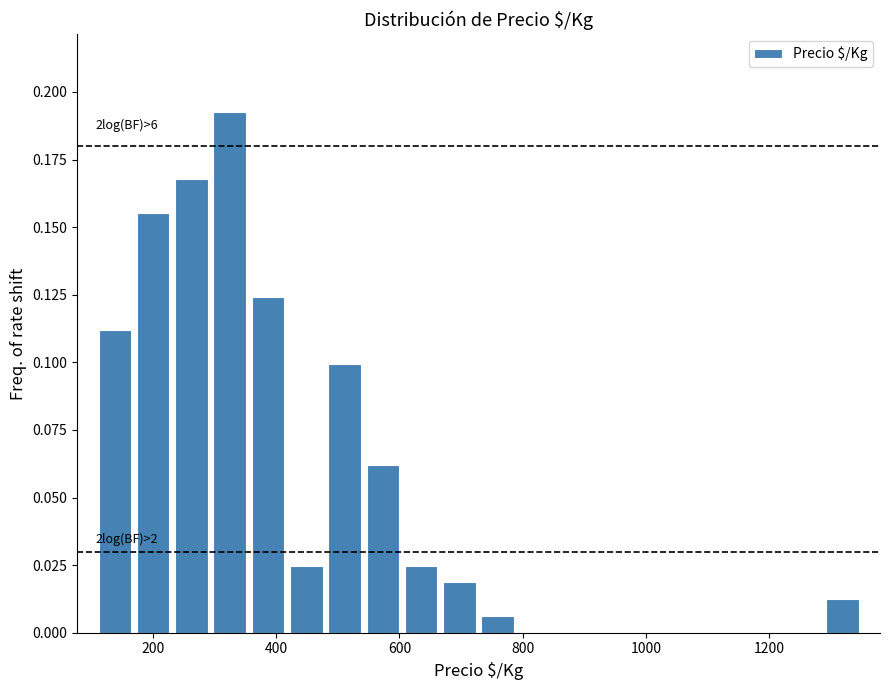

Around what value on the x-axis is the tallest bar? Give the approximate position of its centre, as read against the axis.

320